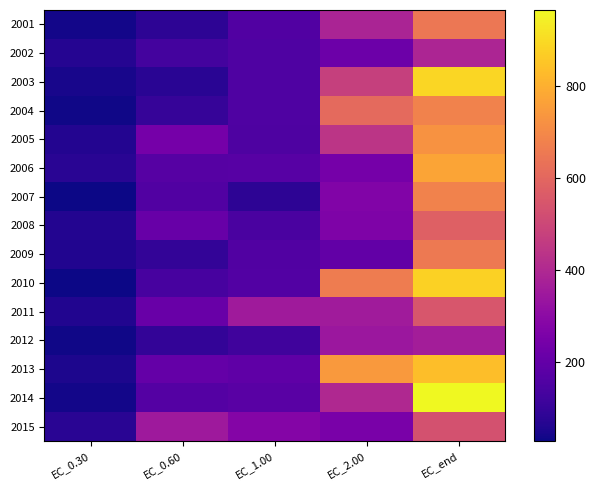

Which has a higher value, EC_1.00 or EC_0.60?

EC_1.00